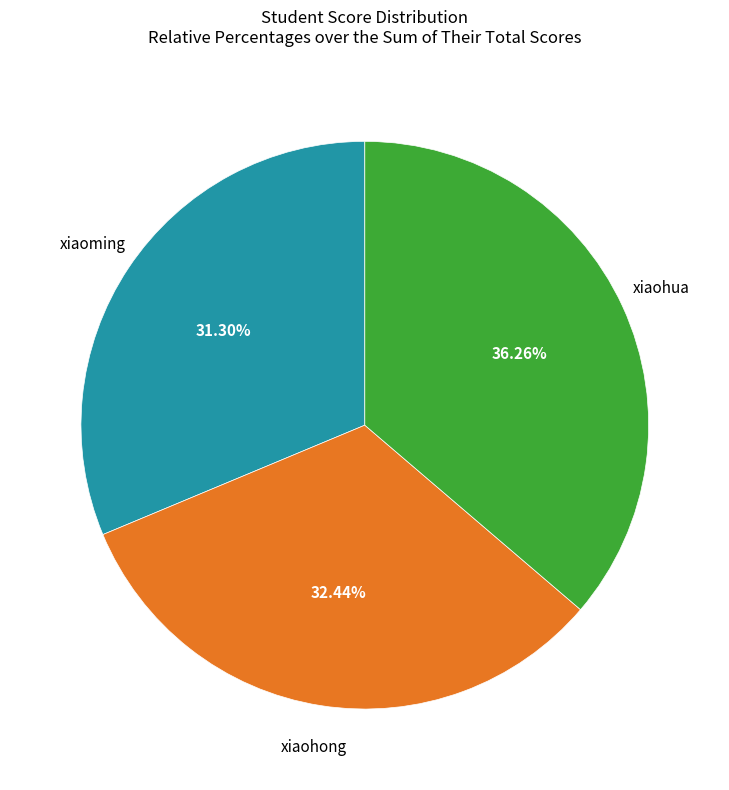

Is there any slice that represents more than half of the pie?

No